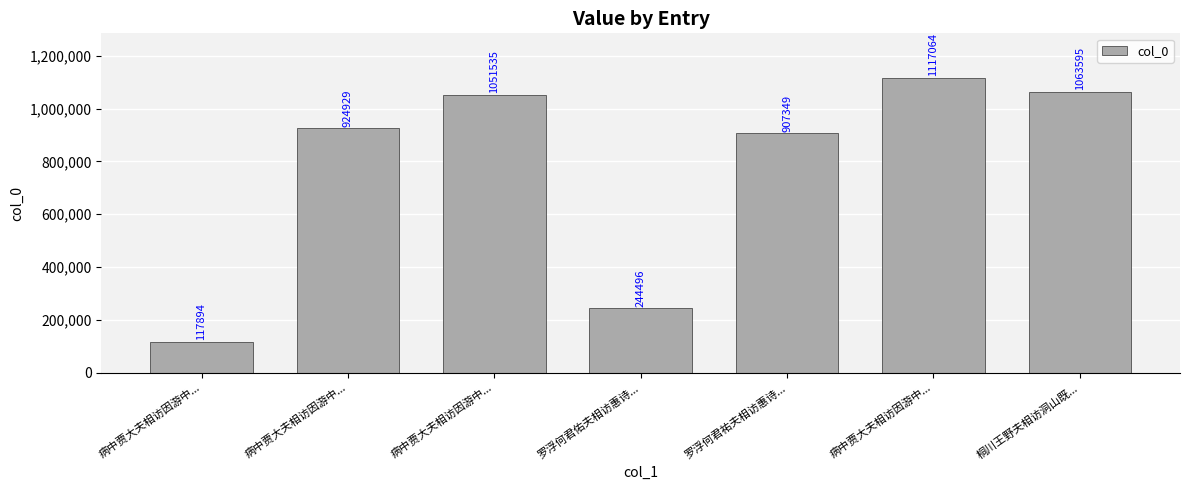

What is the minimum value shown in the chart?

117894